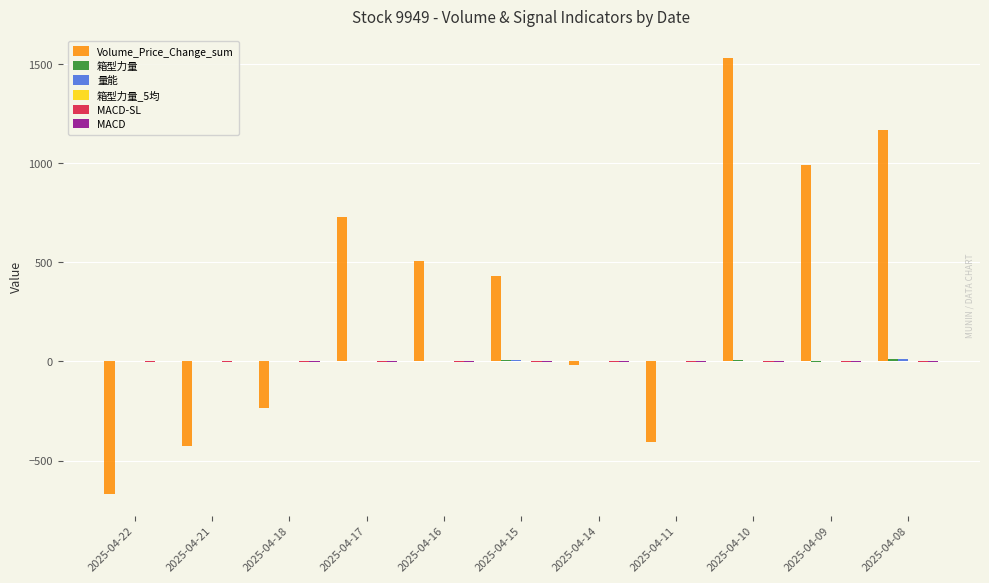

Between 2025-04-21 and 2025-04-17, which series saw the biggest shift?

Volume_Price_Change_sum